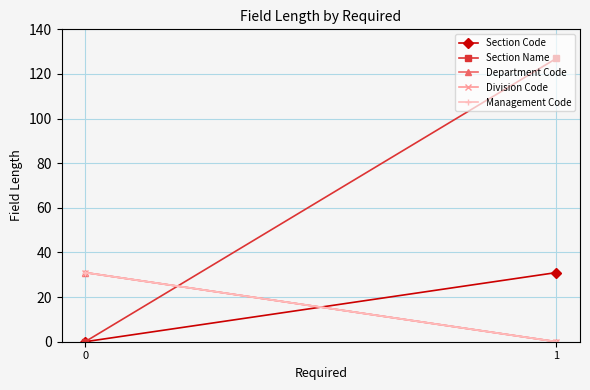

Count the Section Code values in the range 0 to 31.

2